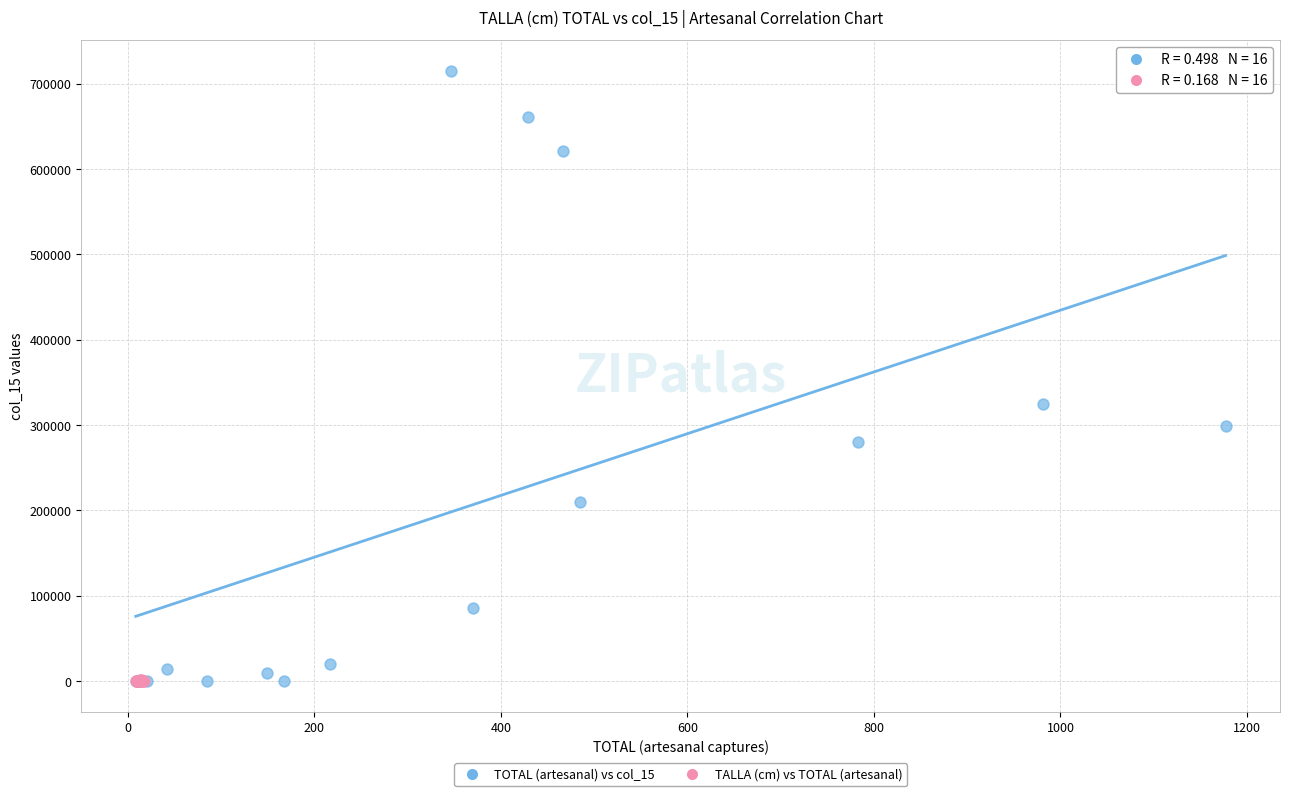

Which series reaches the maximum Y coordinate?

TOTAL (artesanal) vs col_15